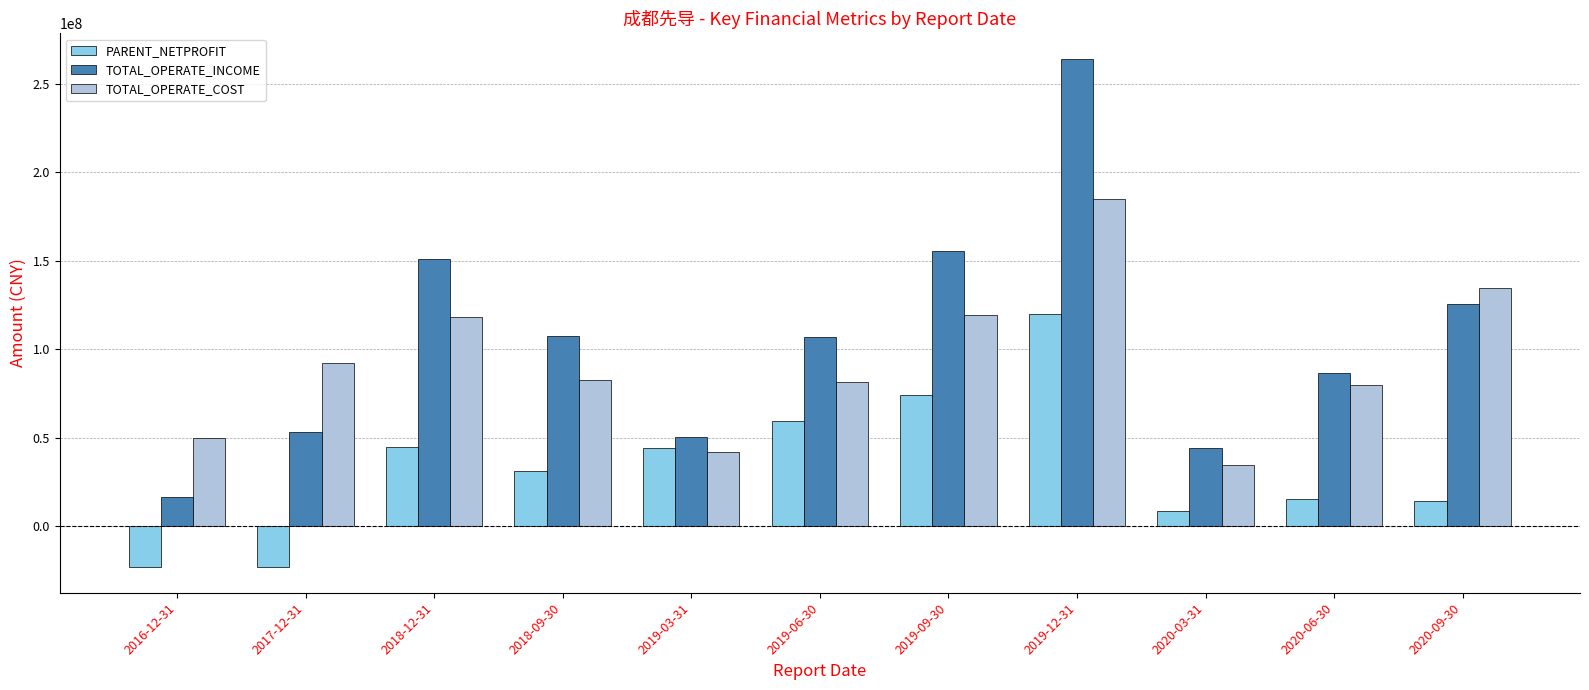

What is the difference between the TOTAL_OPERATE_INCOME values at 2018-12-31 and 2020-06-30?

64406046.3